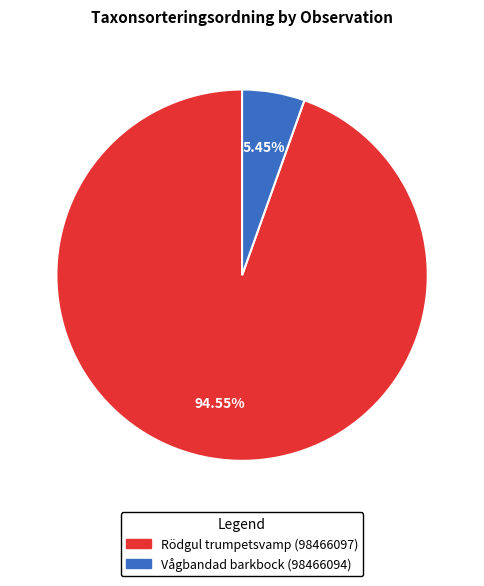

Which category has the smallest portion of the pie?

Vågbandad barkbock (98466094)